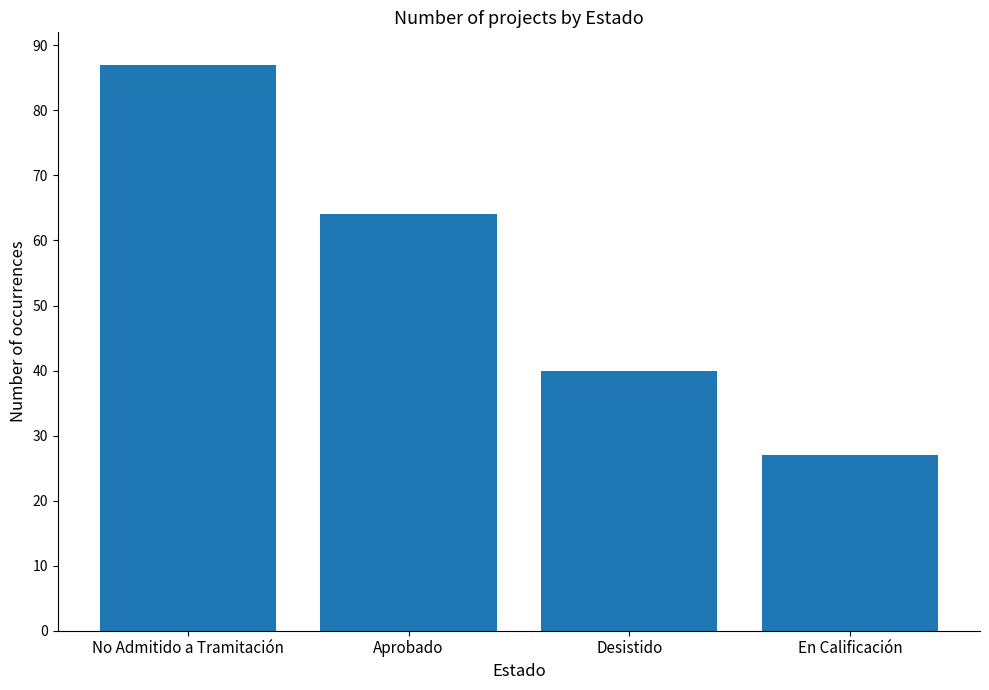

What is the change in value from No Admitido a Tramitación to Aprobado?

-23